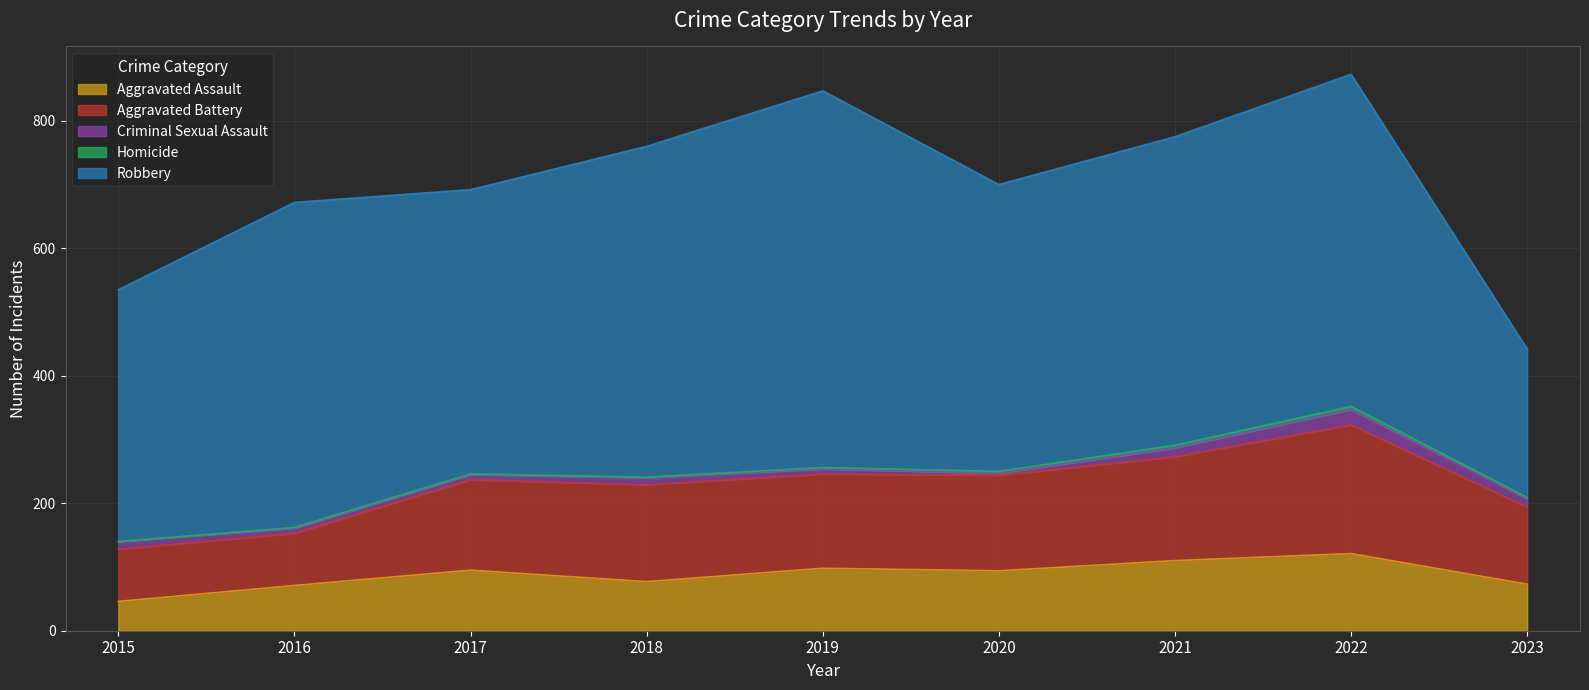

Which series has the widest spread of values?

Robbery